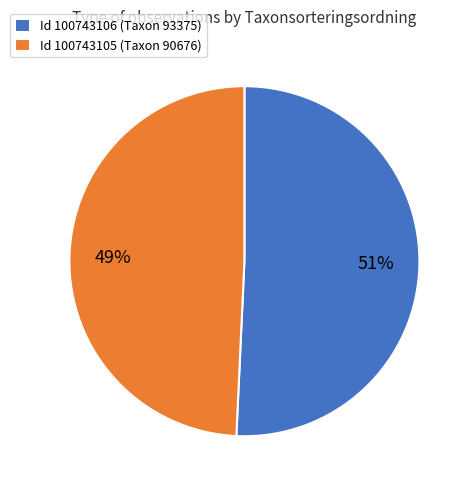

Is it true that Id 100743106 (Taxon 93375) is 43% of the pie?

False